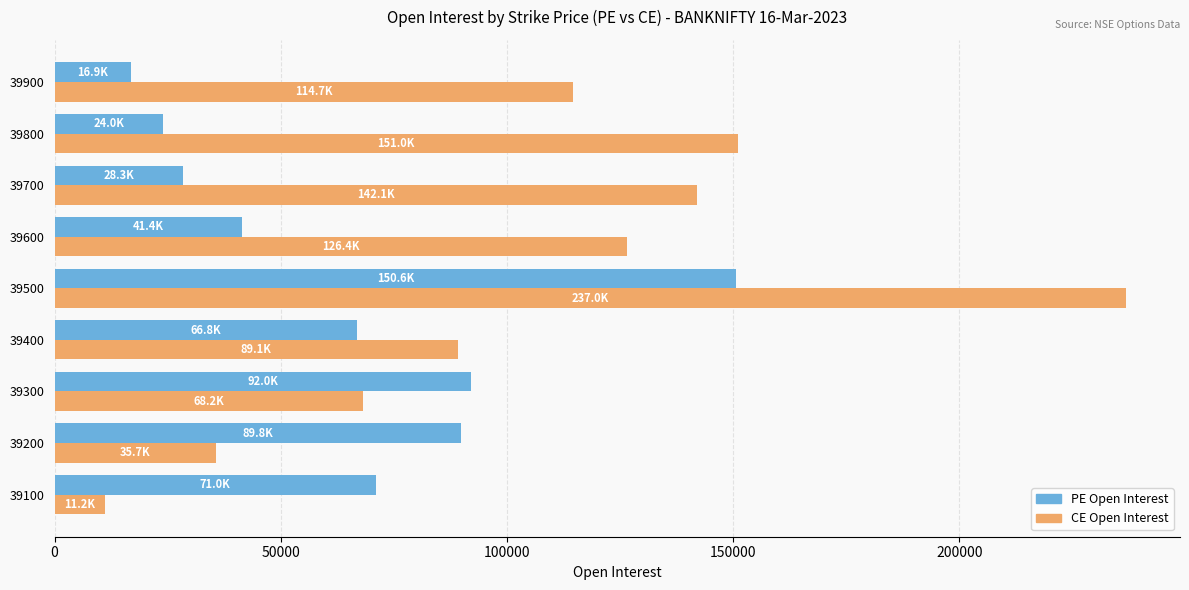

Which series has the largest range (max minus min)?

CE Open Interest